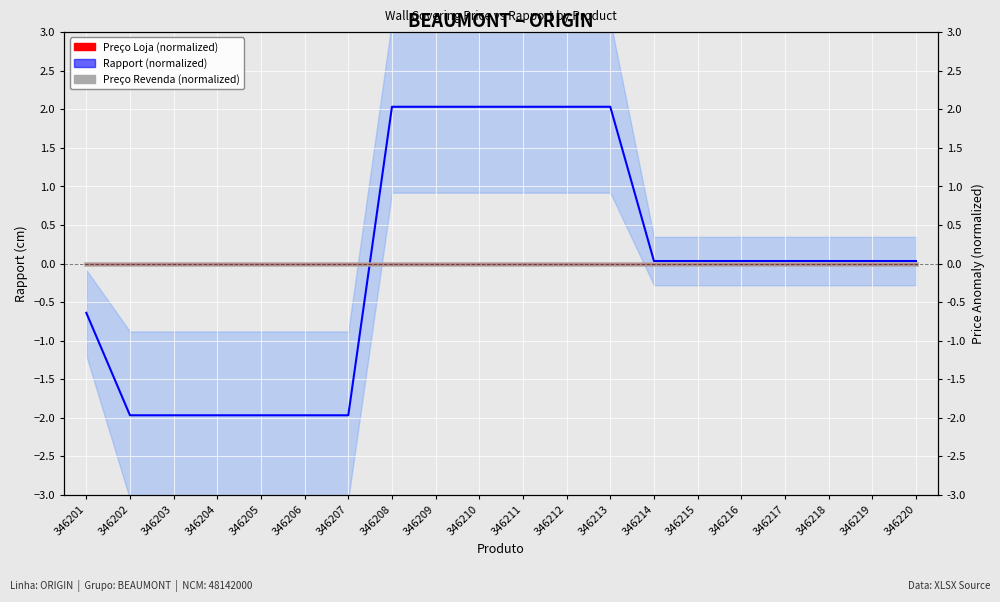

Rank the series at 346202 from lowest to highest value.

Rapport (normalized), Preço Loja (normalized), Preço Revenda (normalized)